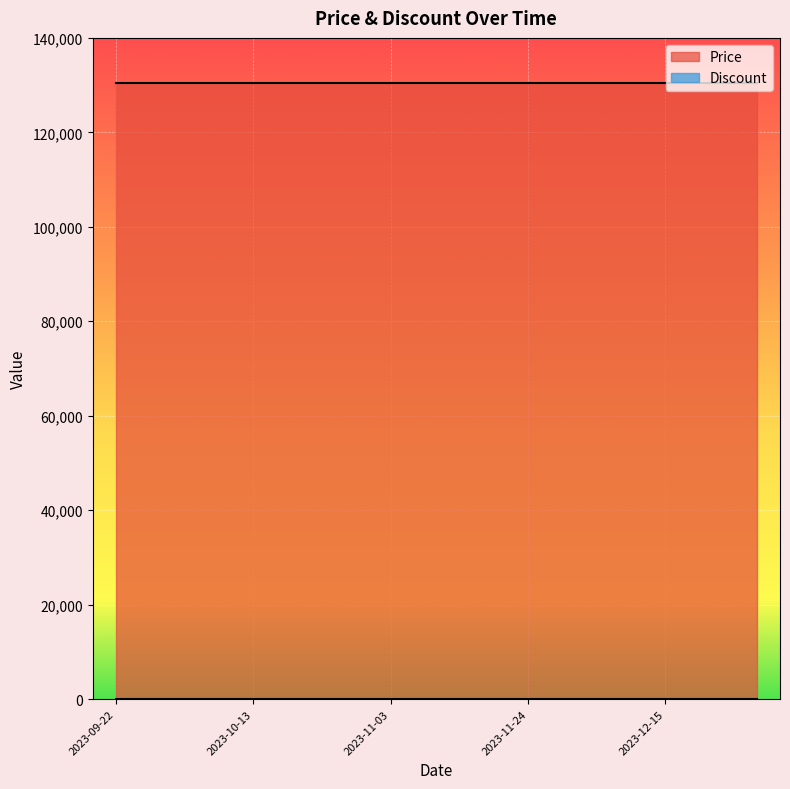

Which category has the lowest value in the Price series?

2023-09-22